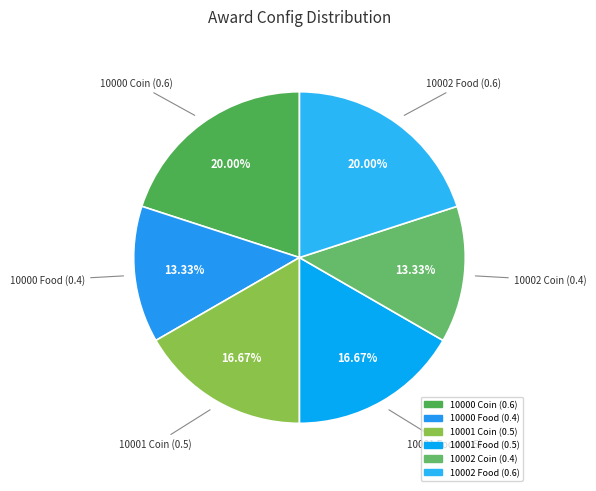

Is 10001 Coin (0.5) the majority of the pie?

No